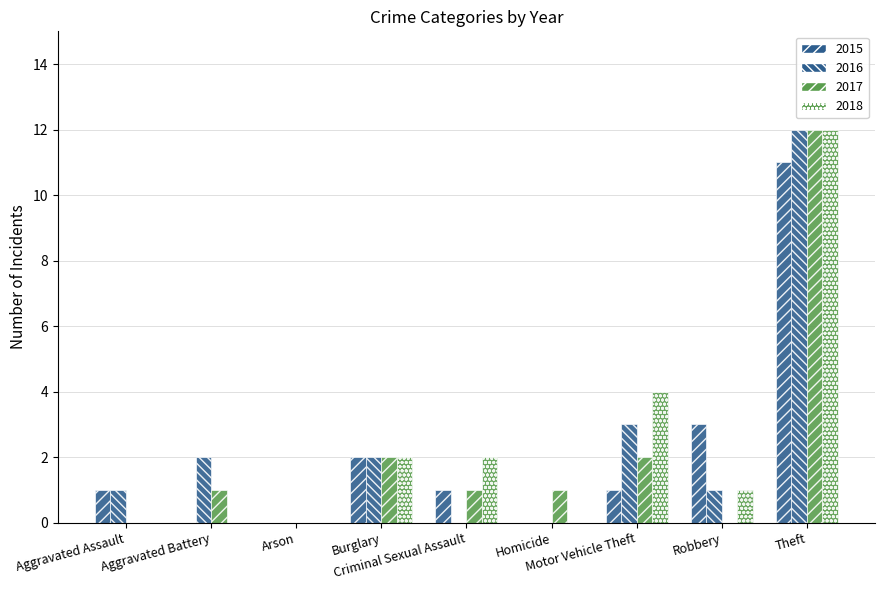

Reading left to right, list all the values displayed in this chart.

2015: Aggravated Assault=1	Aggravated Battery=0	Arson=0	Burglary=2	Criminal Sexual Assault=1	Homicide=0	Motor Vehicle Theft=1	Robbery=3	Theft=11
2016: Aggravated Assault=1	Aggravated Battery=2	Arson=0	Burglary=2	Criminal Sexual Assault=0	Homicide=0	Motor Vehicle Theft=3	Robbery=1	Theft=12
2017: Aggravated Assault=0	Aggravated Battery=1	Arson=0	Burglary=2	Criminal Sexual Assault=1	Homicide=1	Motor Vehicle Theft=2	Robbery=0	Theft=12
2018: Aggravated Assault=0	Aggravated Battery=0	Arson=0	Burglary=2	Criminal Sexual Assault=2	Homicide=0	Motor Vehicle Theft=4	Robbery=1	Theft=12